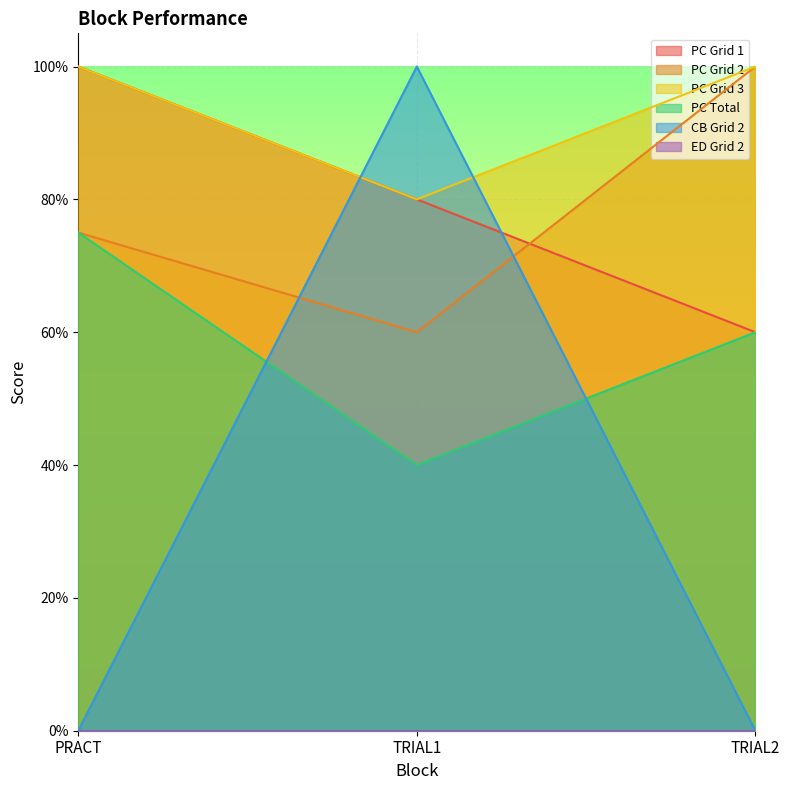

Count the PC Grid 3 values in the range 0 to 1.

3